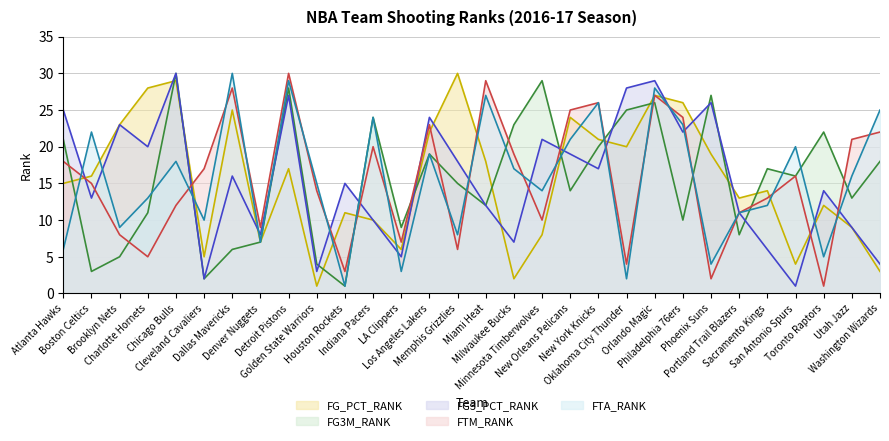

How many distinct data groups are displayed?

5